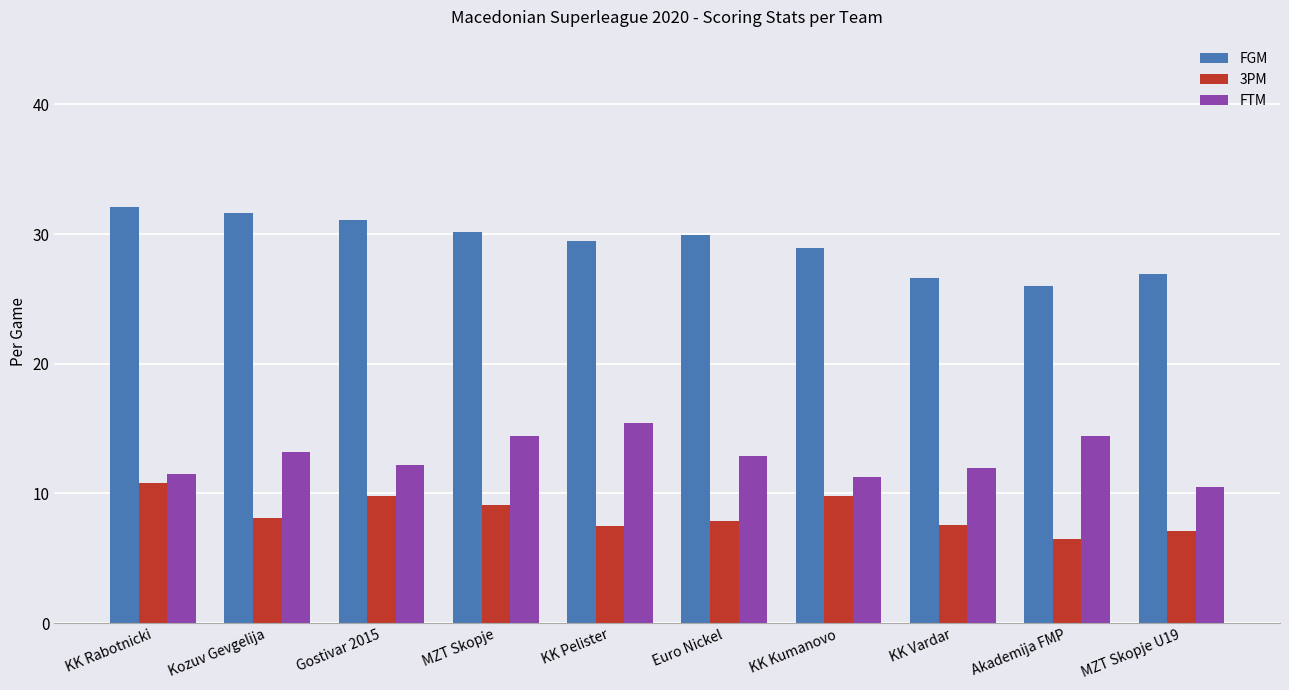

What value does the 3PM series have at Akademija FMP?

6.5